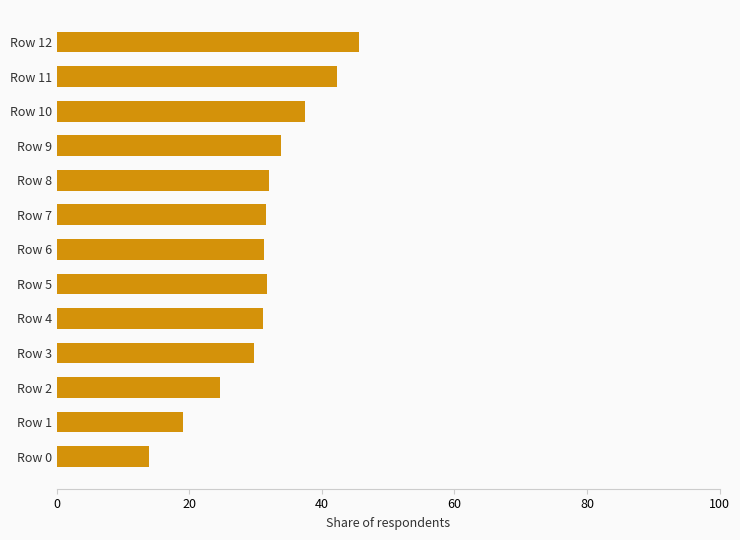

True or false: the data shows 31.6 at Row 7.

True